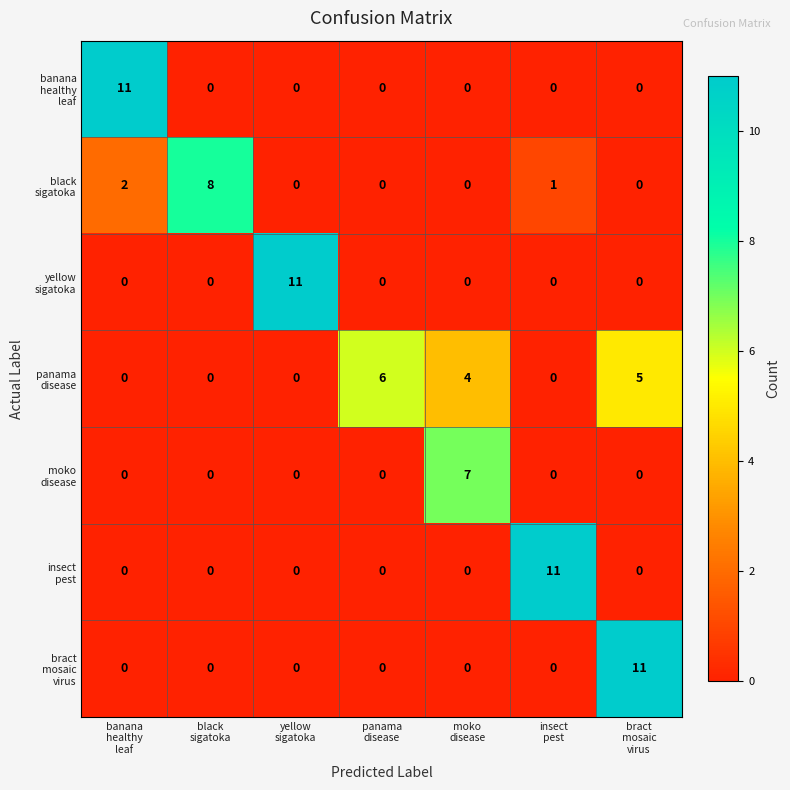

What is the greatest value displayed?

11